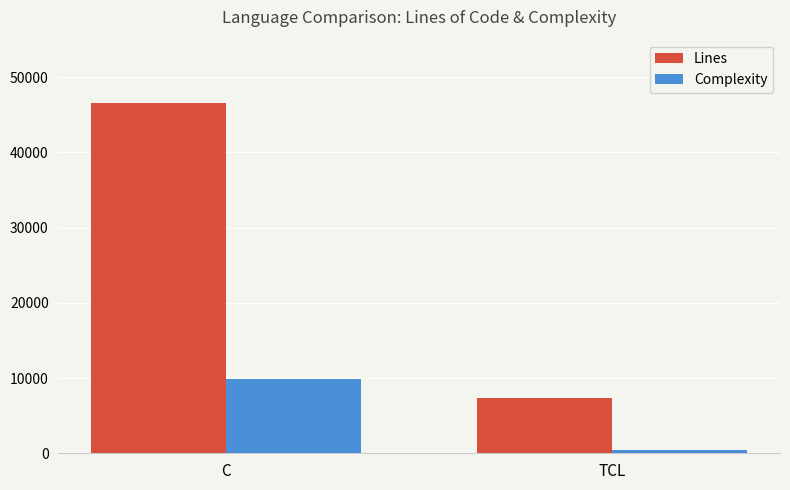

Is it true that Complexity equals 9922 at C?

True